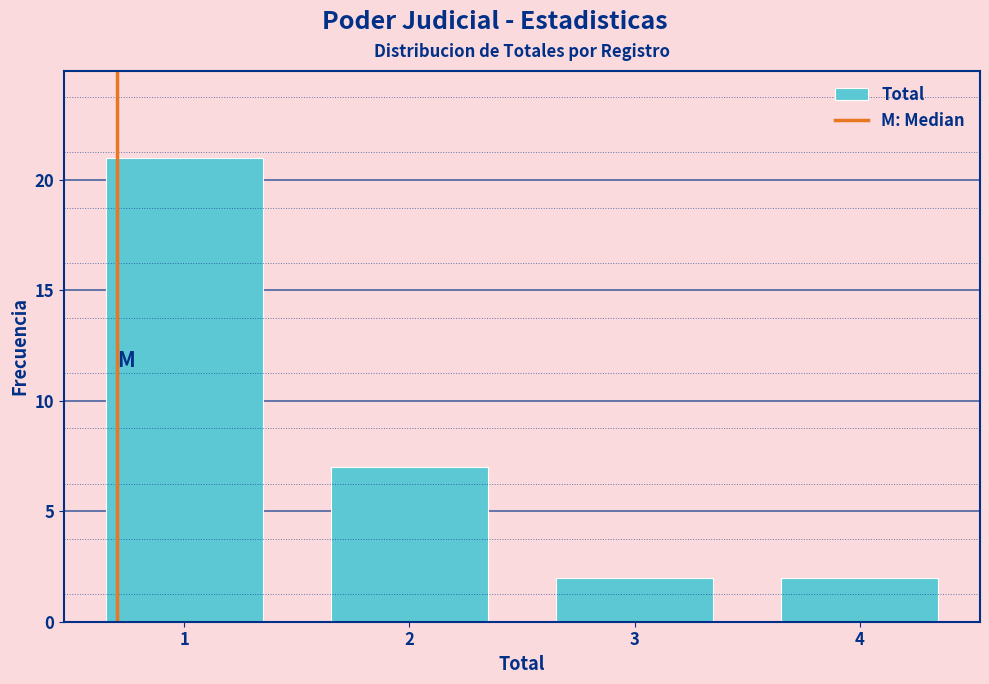

Reading left to right, what are all the values shown in this chart?

21	7	2	2